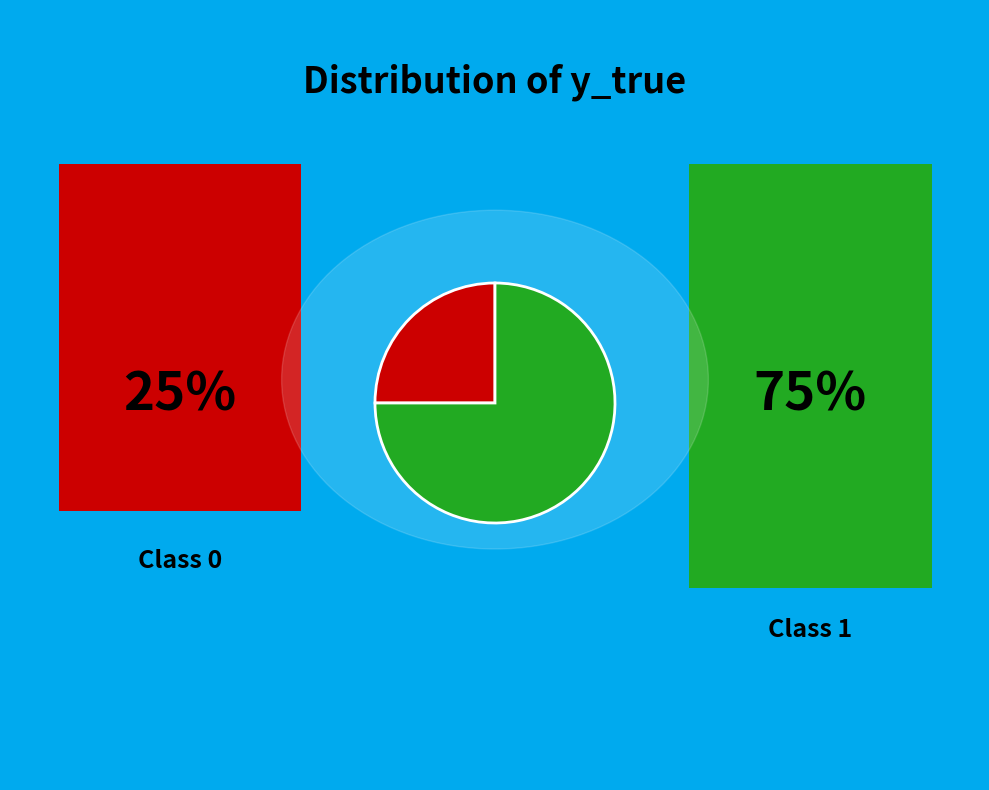

Is there a majority slice in this chart?

Yes